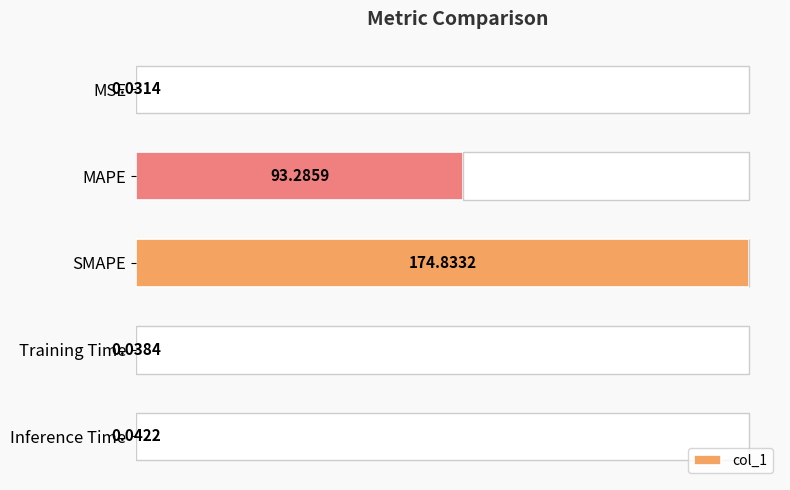

What is the sum of all values?

268.2